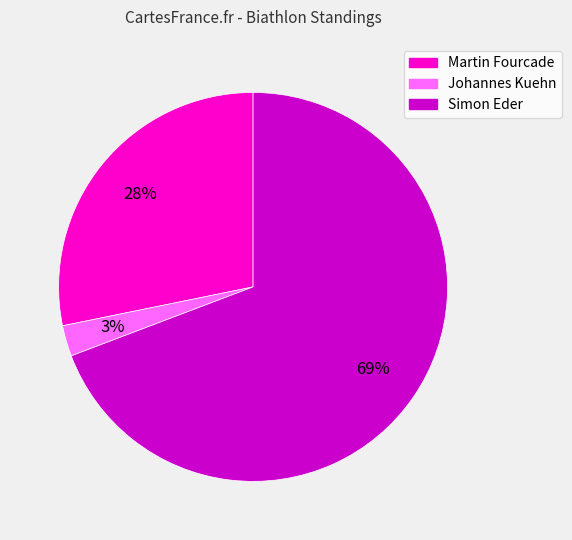

Which has a higher value, Simon Eder or Johannes Kuehn?

Simon Eder